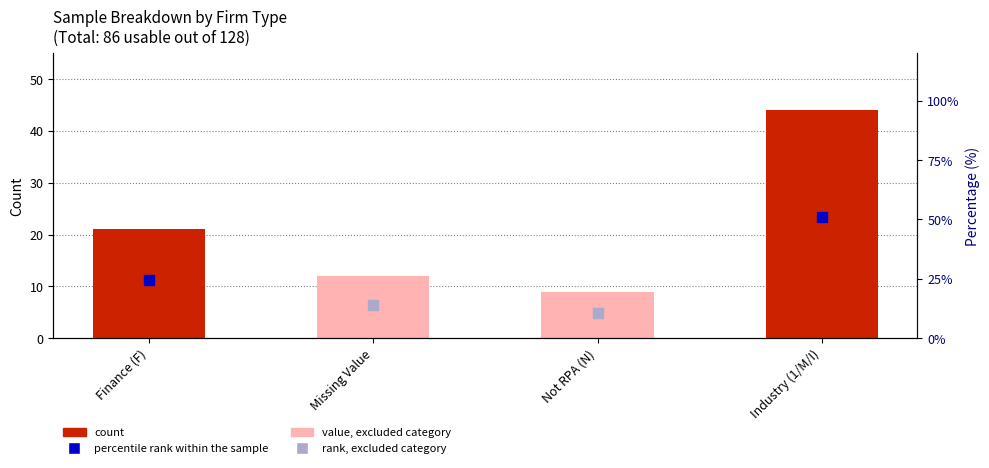

What is the ratio of the value at Missing Value to the value at Industry (1/M/I)?

0.3